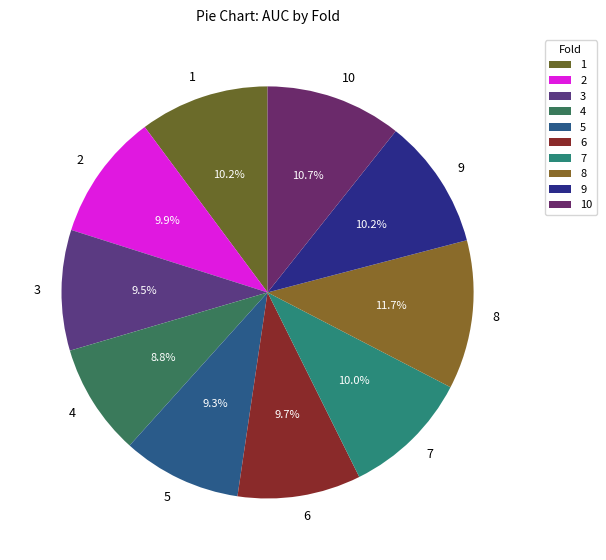

To the nearest percent, what is the average slice percentage?

10%